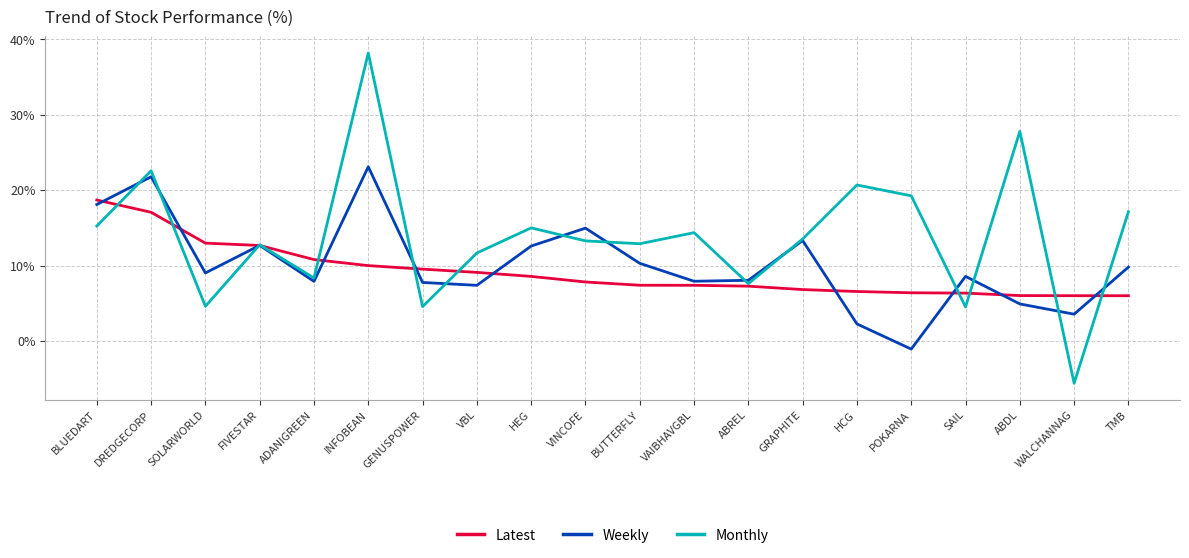

True or false: Latest and Weekly intersect in this chart.

True